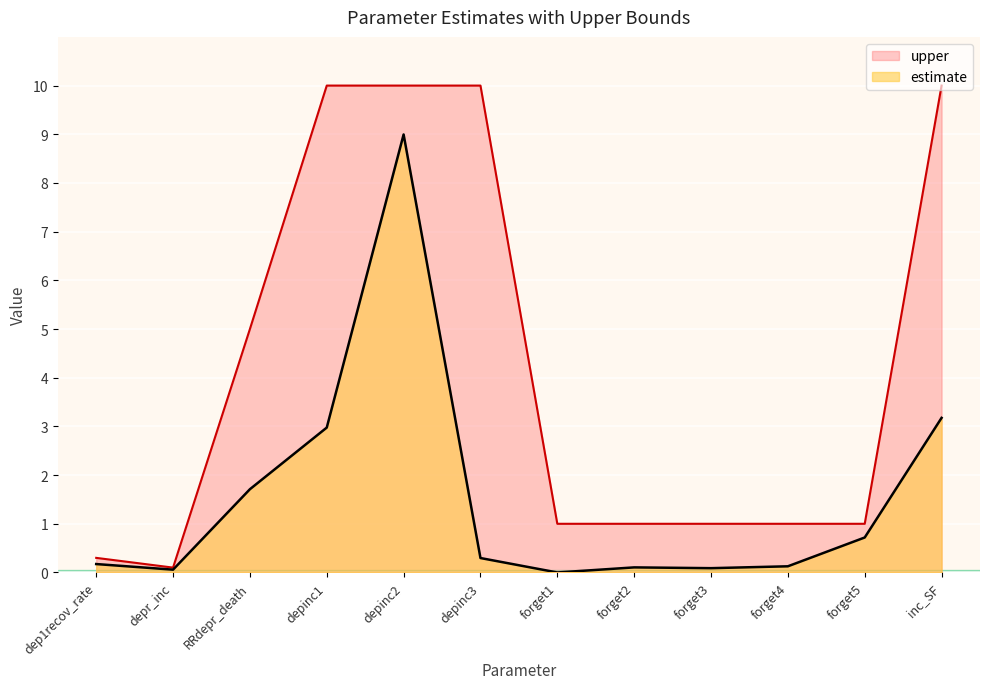

True or false: estimate and upper intersect in this chart.

False